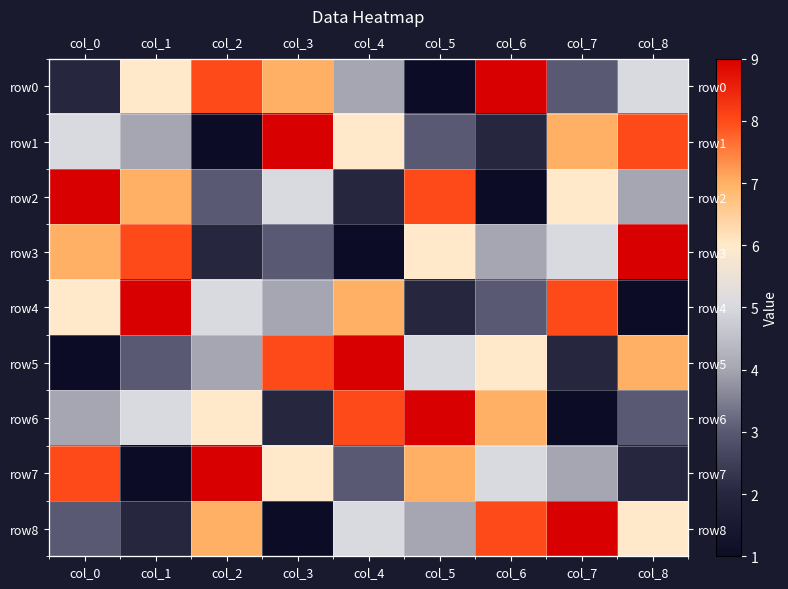

List the labels in order of row3 value, smallest first.

col_4, col_2, col_3, col_6, col_7, col_5, col_0, col_1, col_8